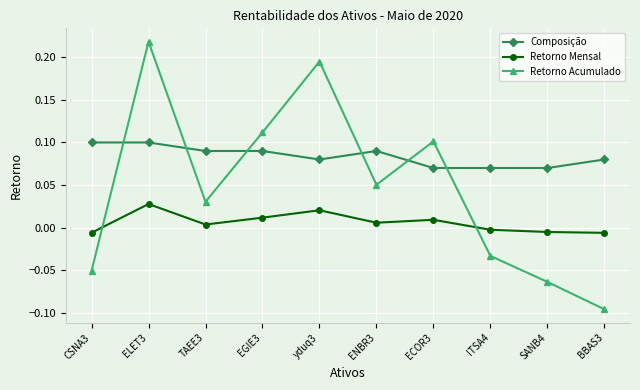

Which series ends up on top after the final intersection of Composição and Retorno Acumulado?

Composição